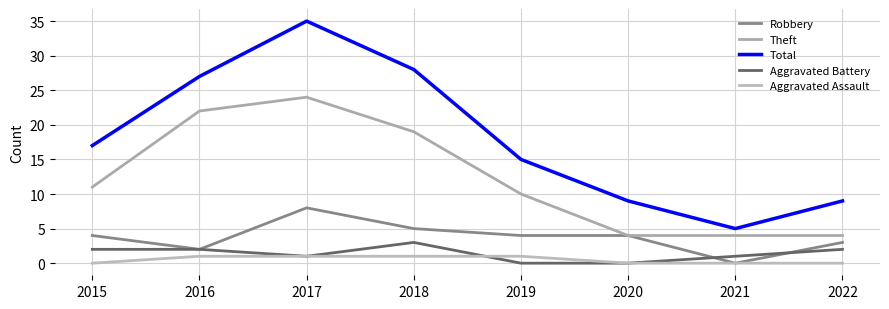

Rank the categories by Aggravated Battery value from lowest to highest.

2019, 2020, 2017, 2021, 2015, 2016, 2022, 2018